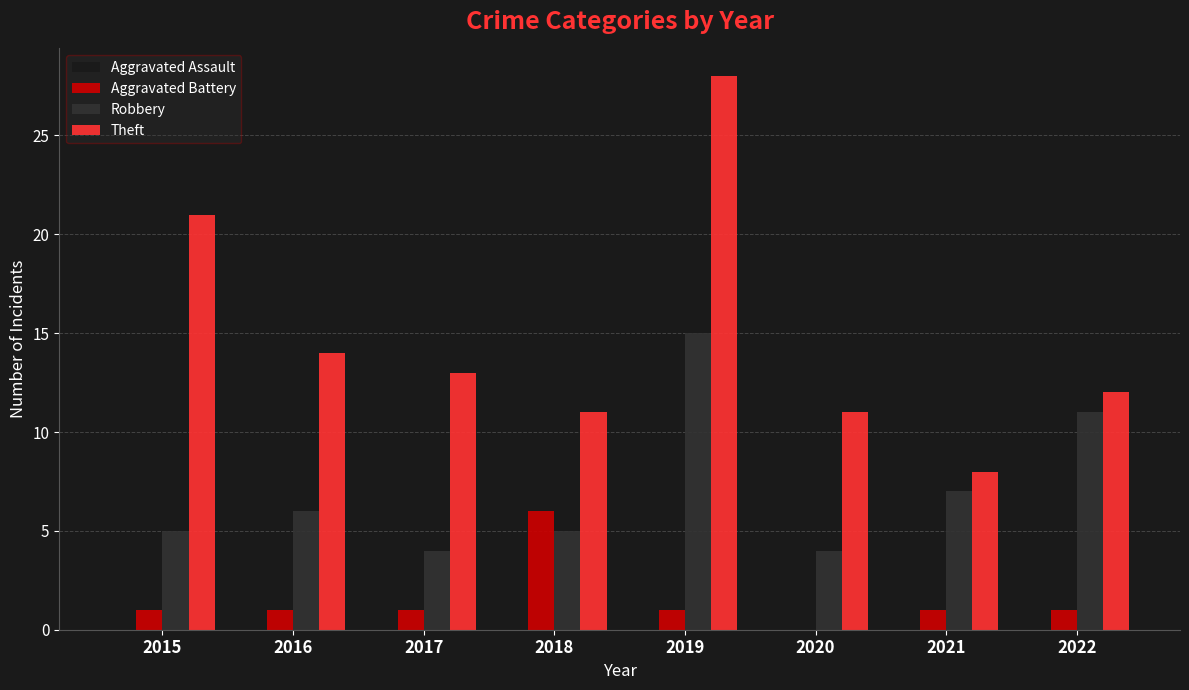

At which category is the sum across all series the highest?

2019